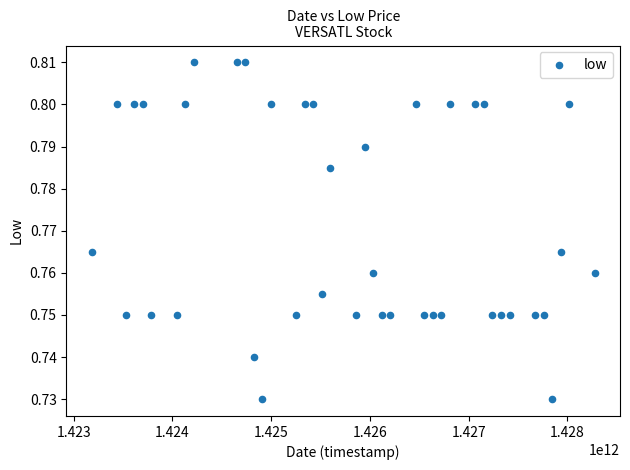

What is the range of X values (max minus min)?

5097600000.0